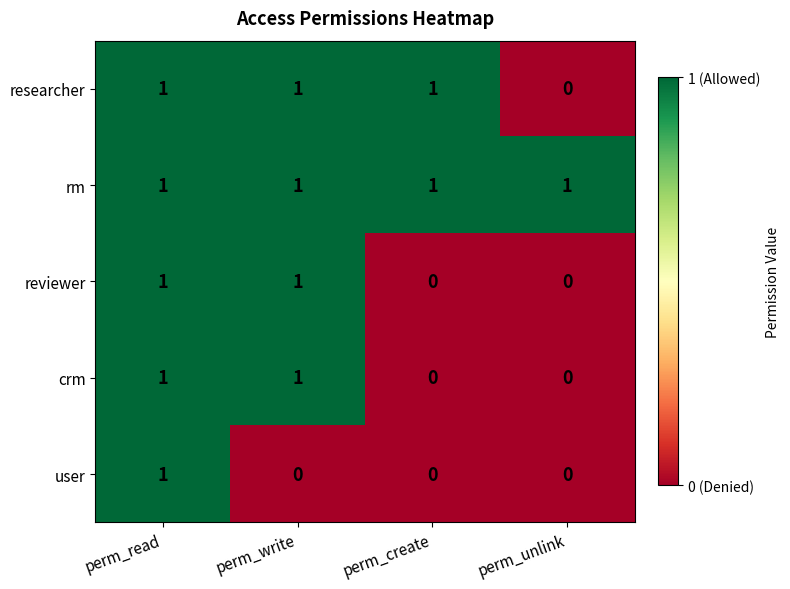

The value of crm at perm_write is 1. True or false?

True